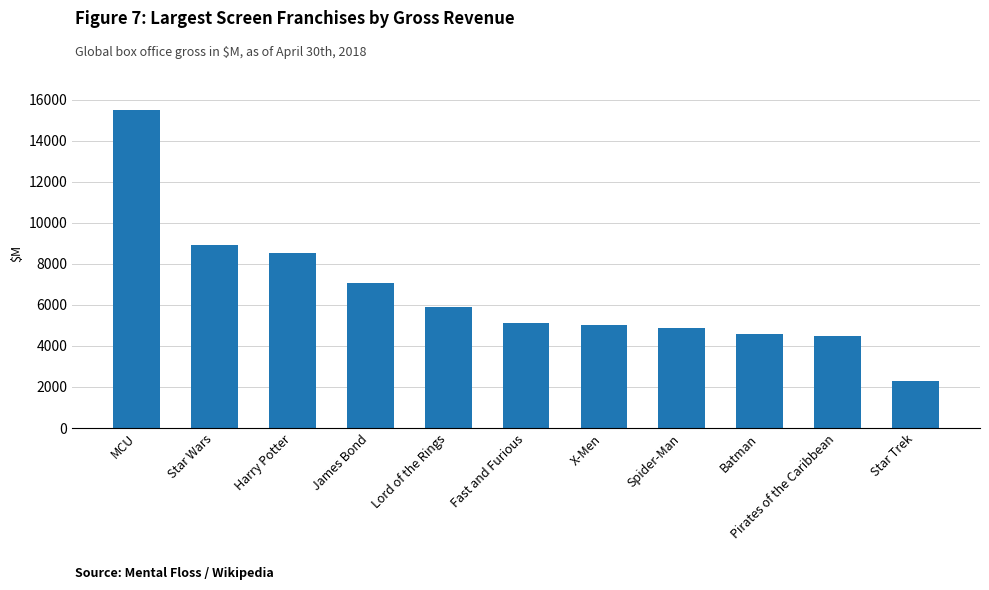

At which category does the chart reach its minimum across all series?

Star Trek